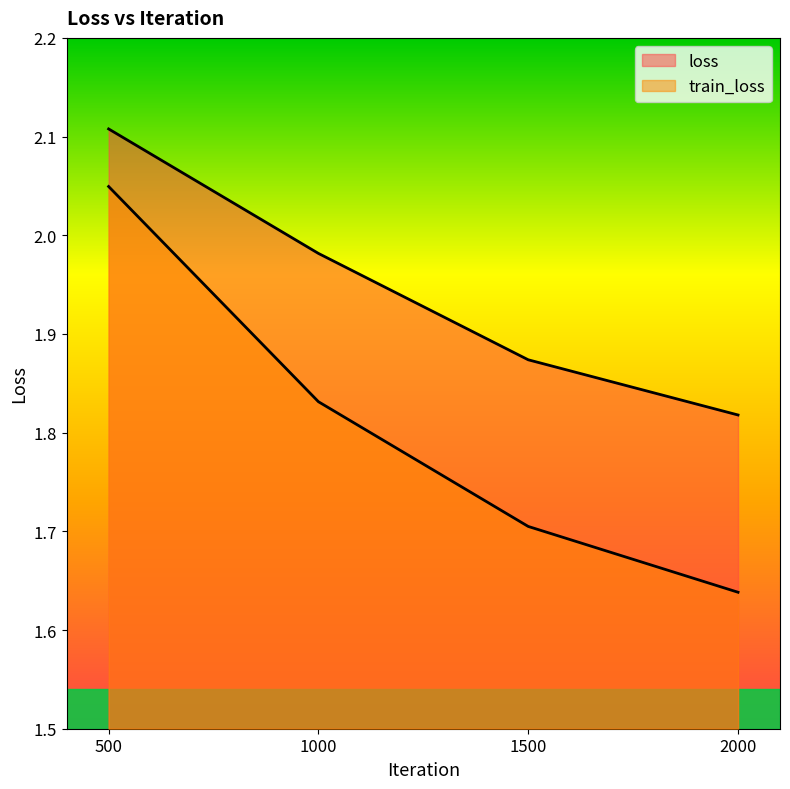

What is the approximate value of train_loss at 500?

2.0